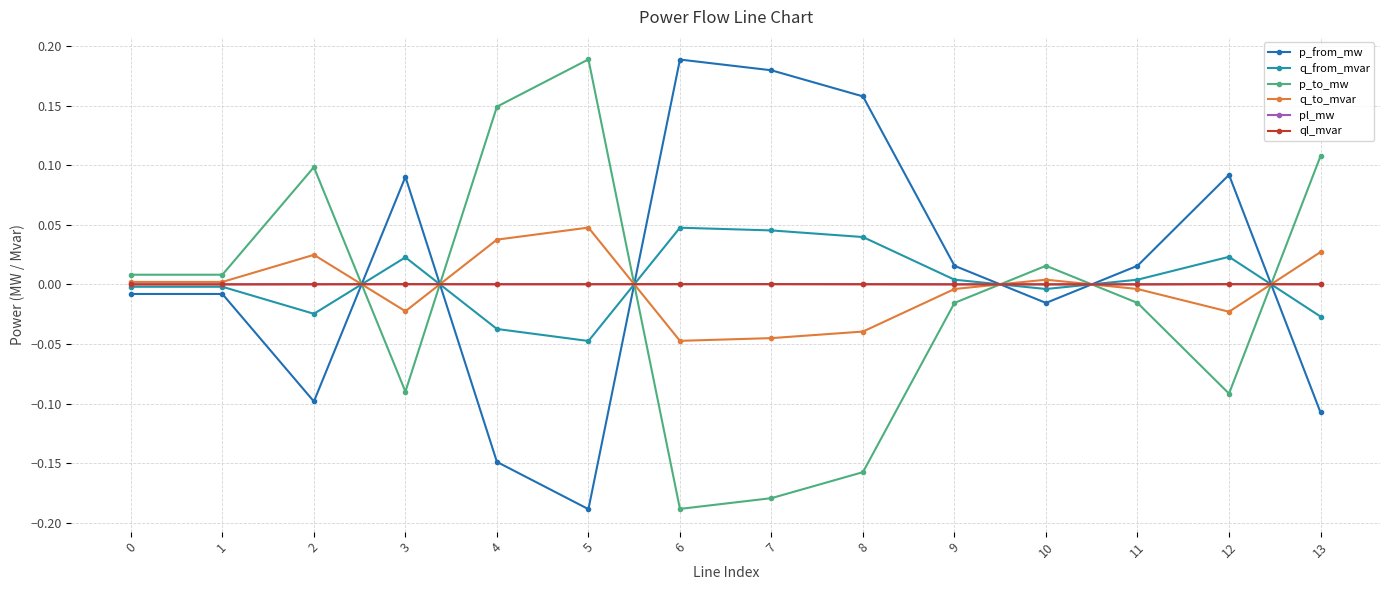

After their last crossing, which series has the higher values: ql_mvar or p_to_mw?

p_to_mw